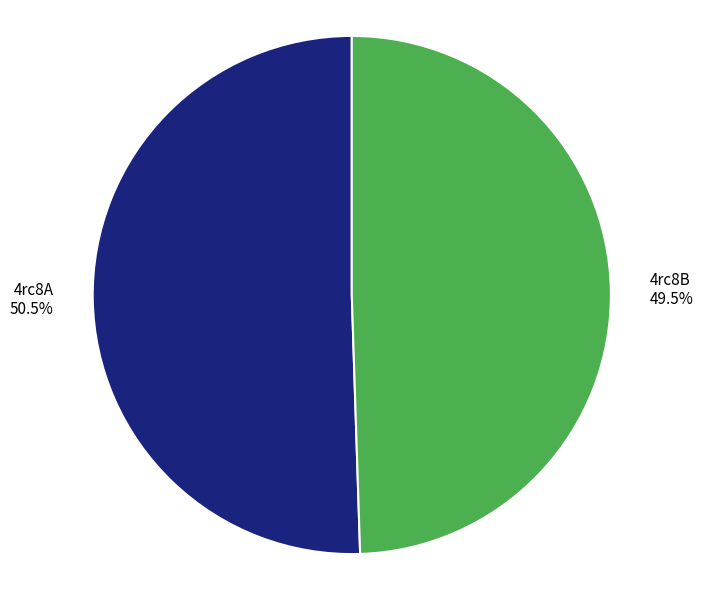

What percentage is NOT represented by 4rc8A?

49.5%